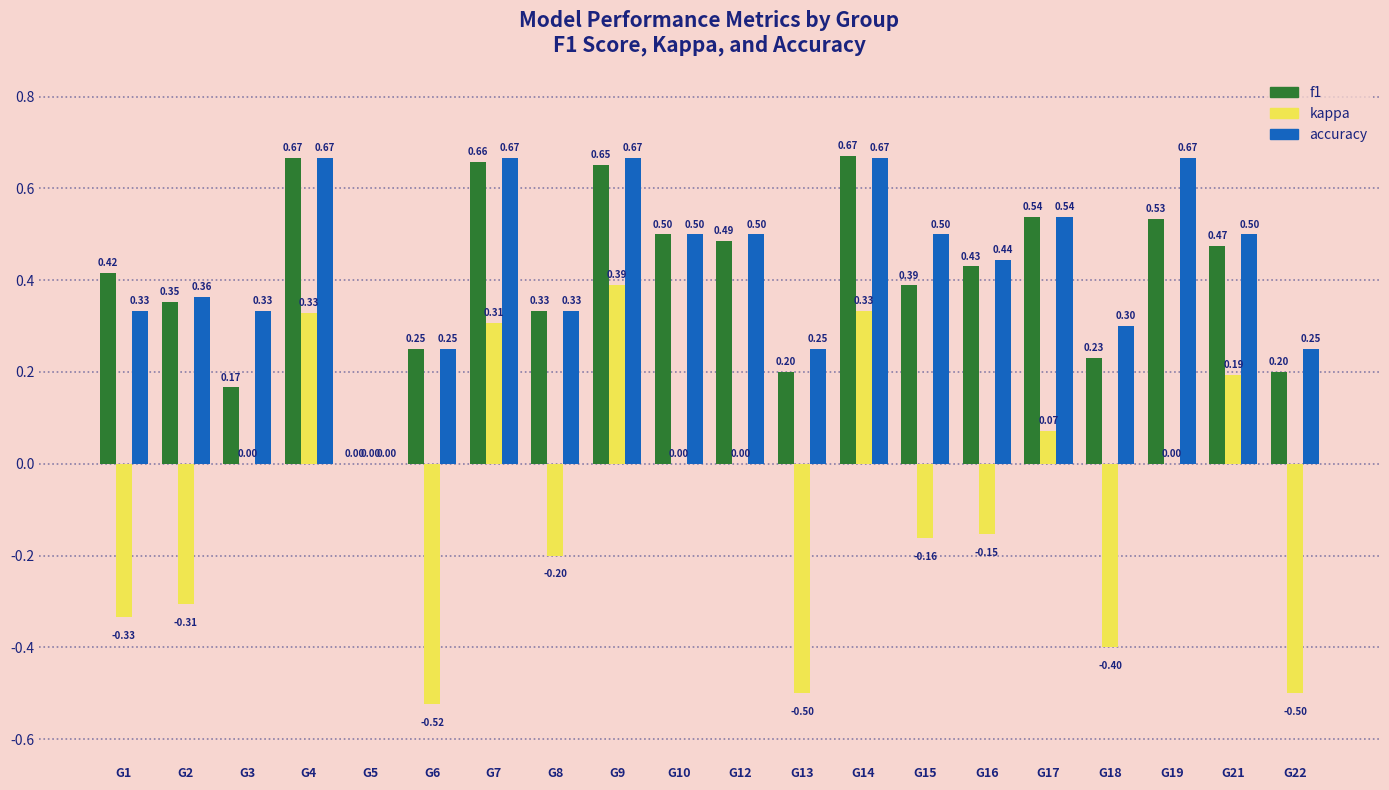

Which series has the largest total across all categories?

accuracy